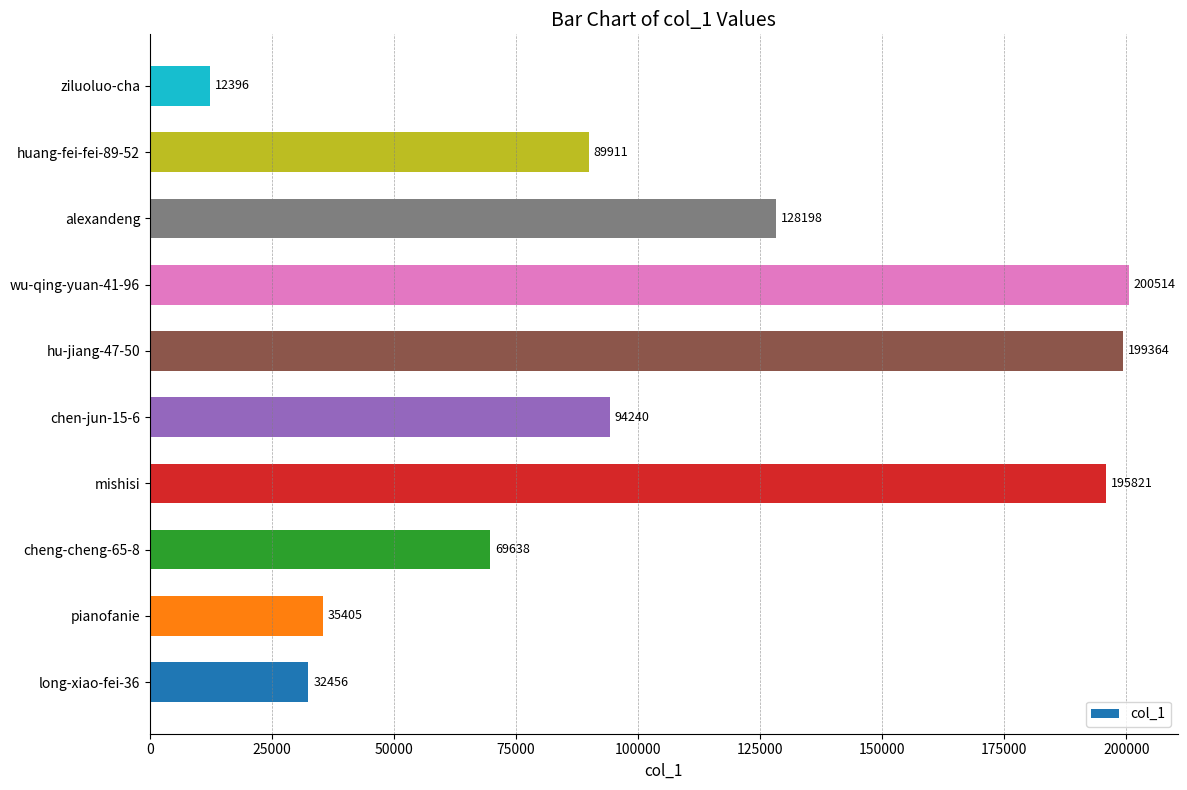

What is the difference between the maximum and minimum values?

188118